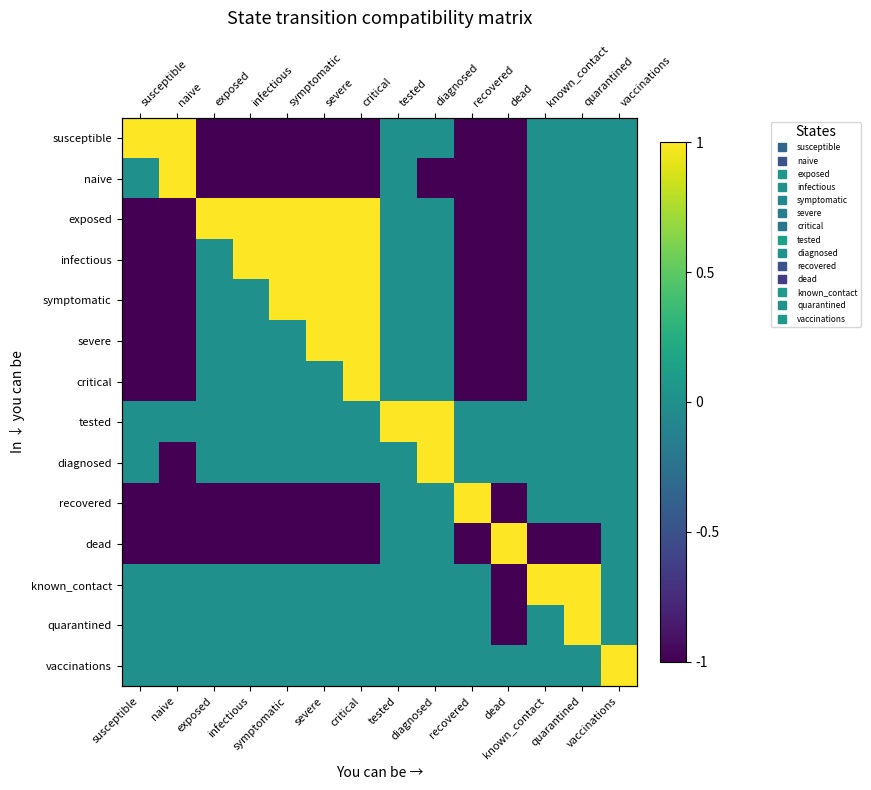

Count the number of categories in the chart.

14